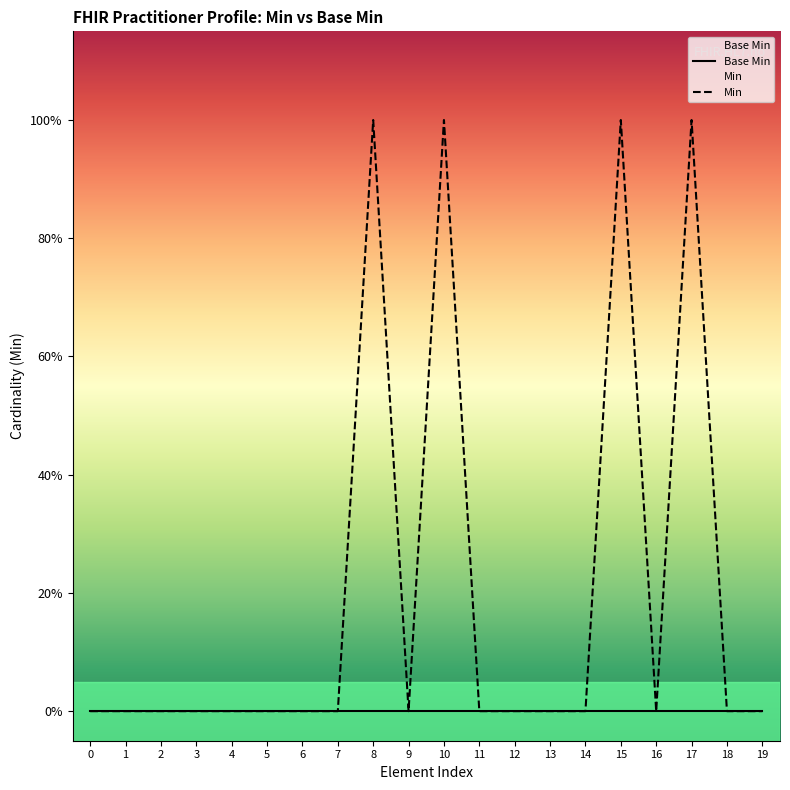

Is it true that Base Min equals 0 at 15?

True